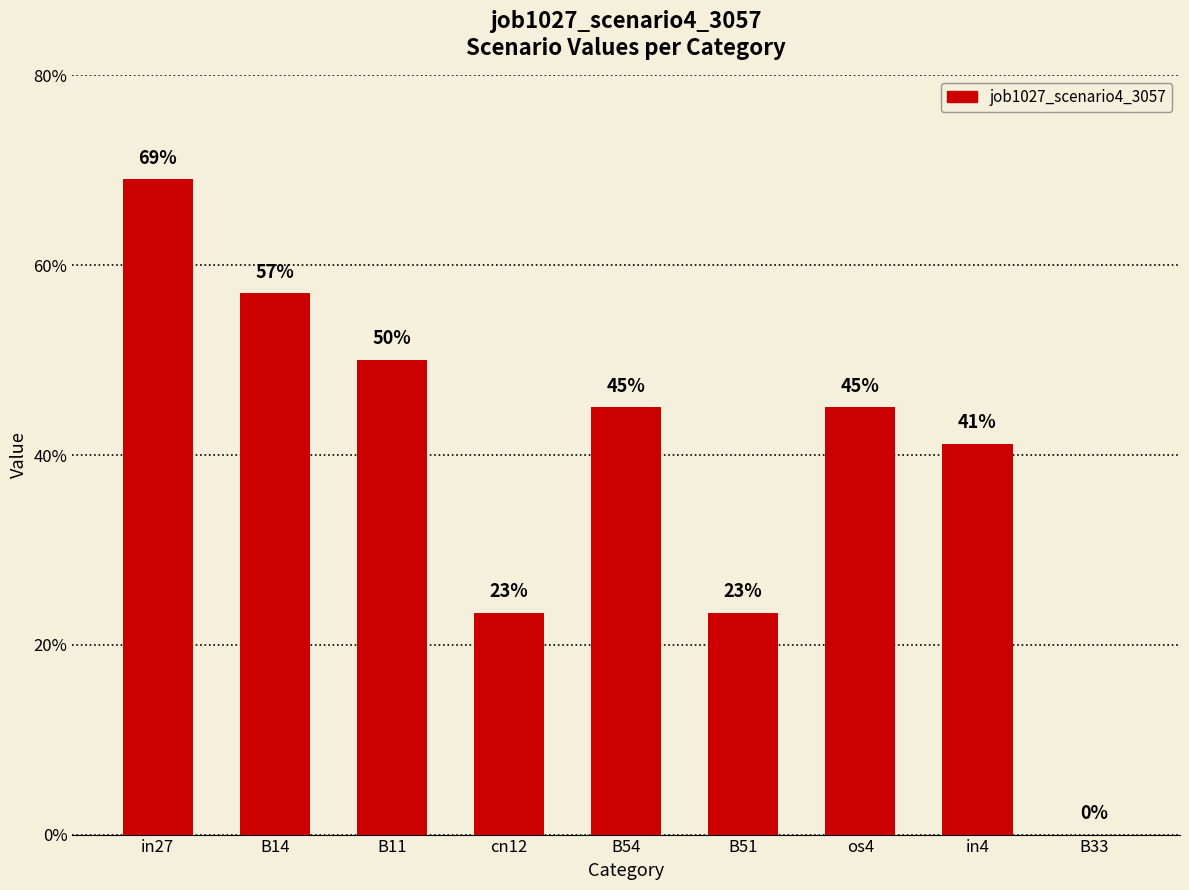

Are the bars horizontal?

No